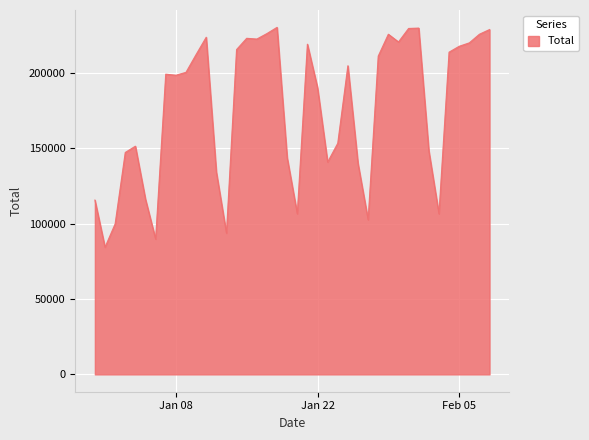

What is the difference between the maximum and minimum values?

145922